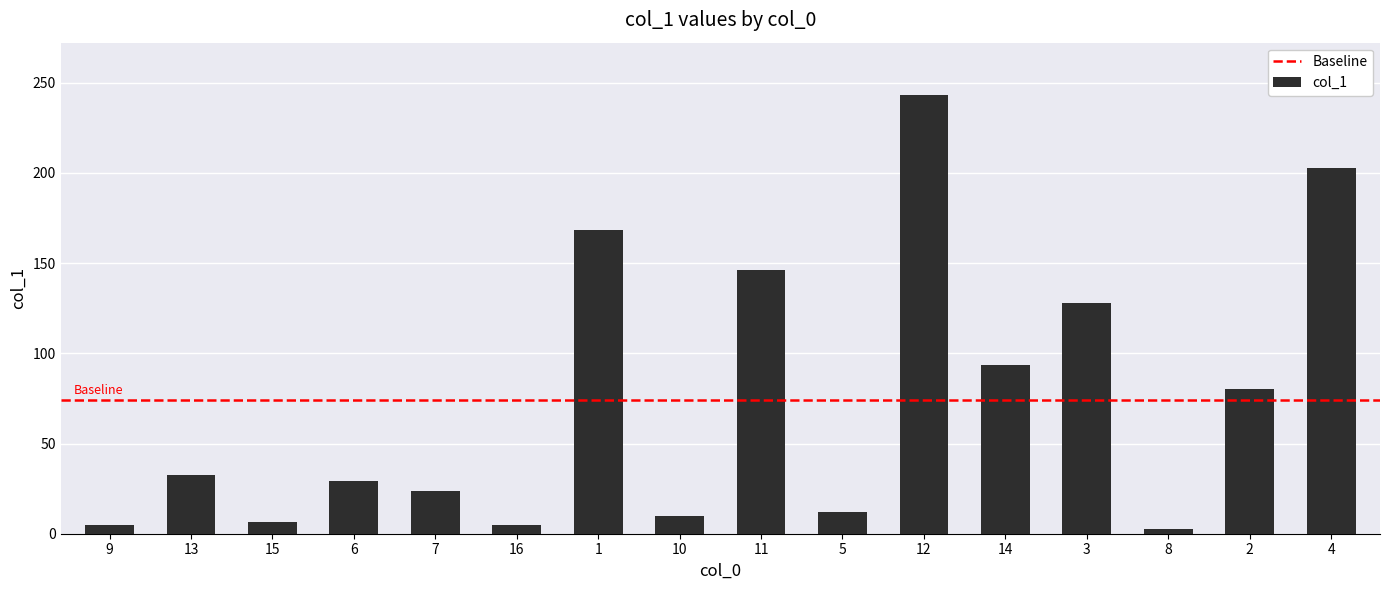

The chart shows a value of 23.9 at 7. True or false?

True